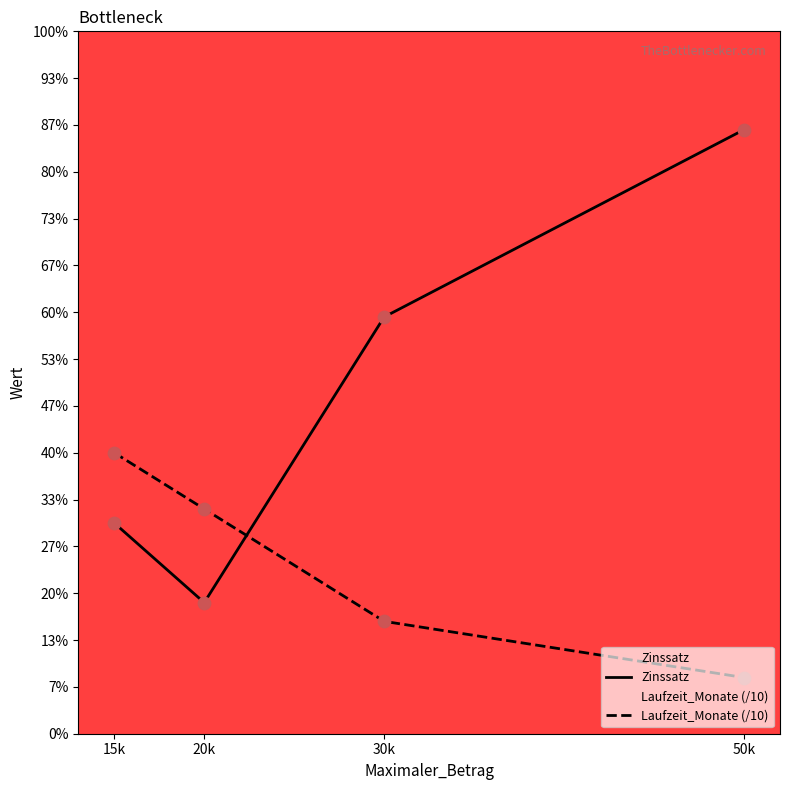

Which series has the largest Y range (max minus min)?

Zinssatz